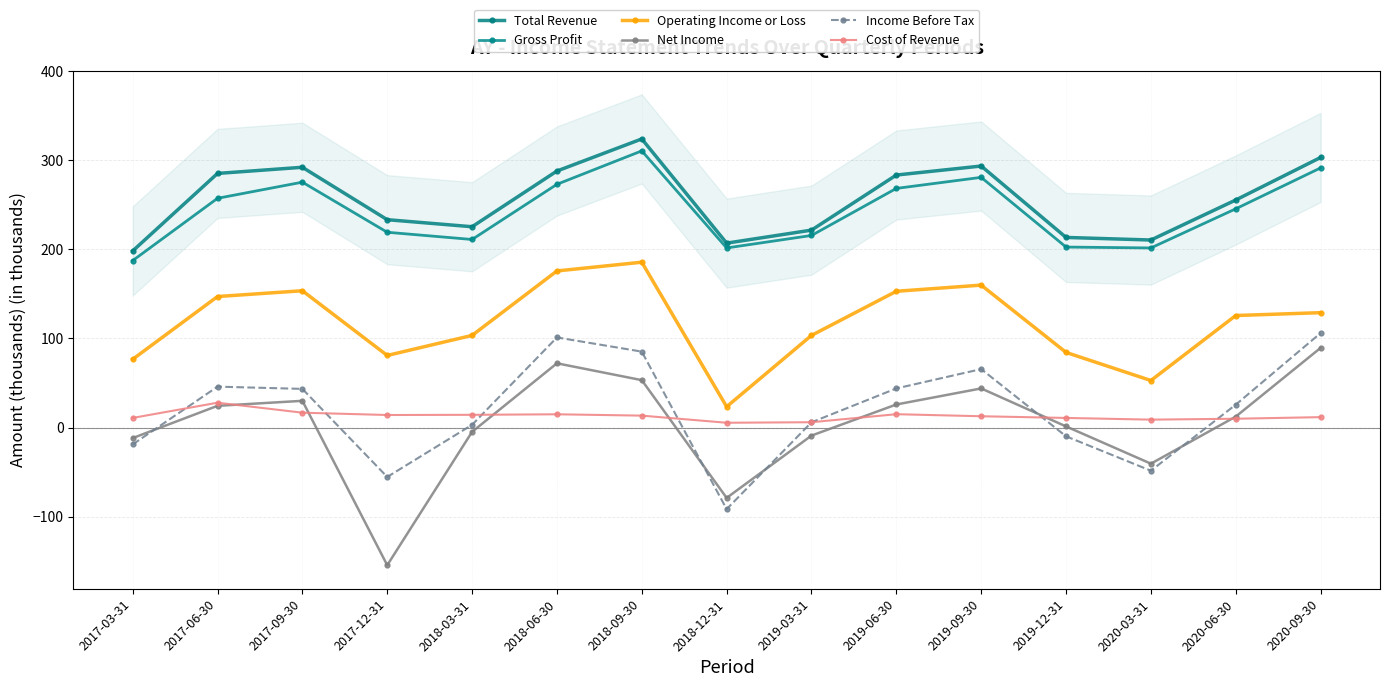

What is the difference between the second highest and second lowest values in the Net Income series?

151.0